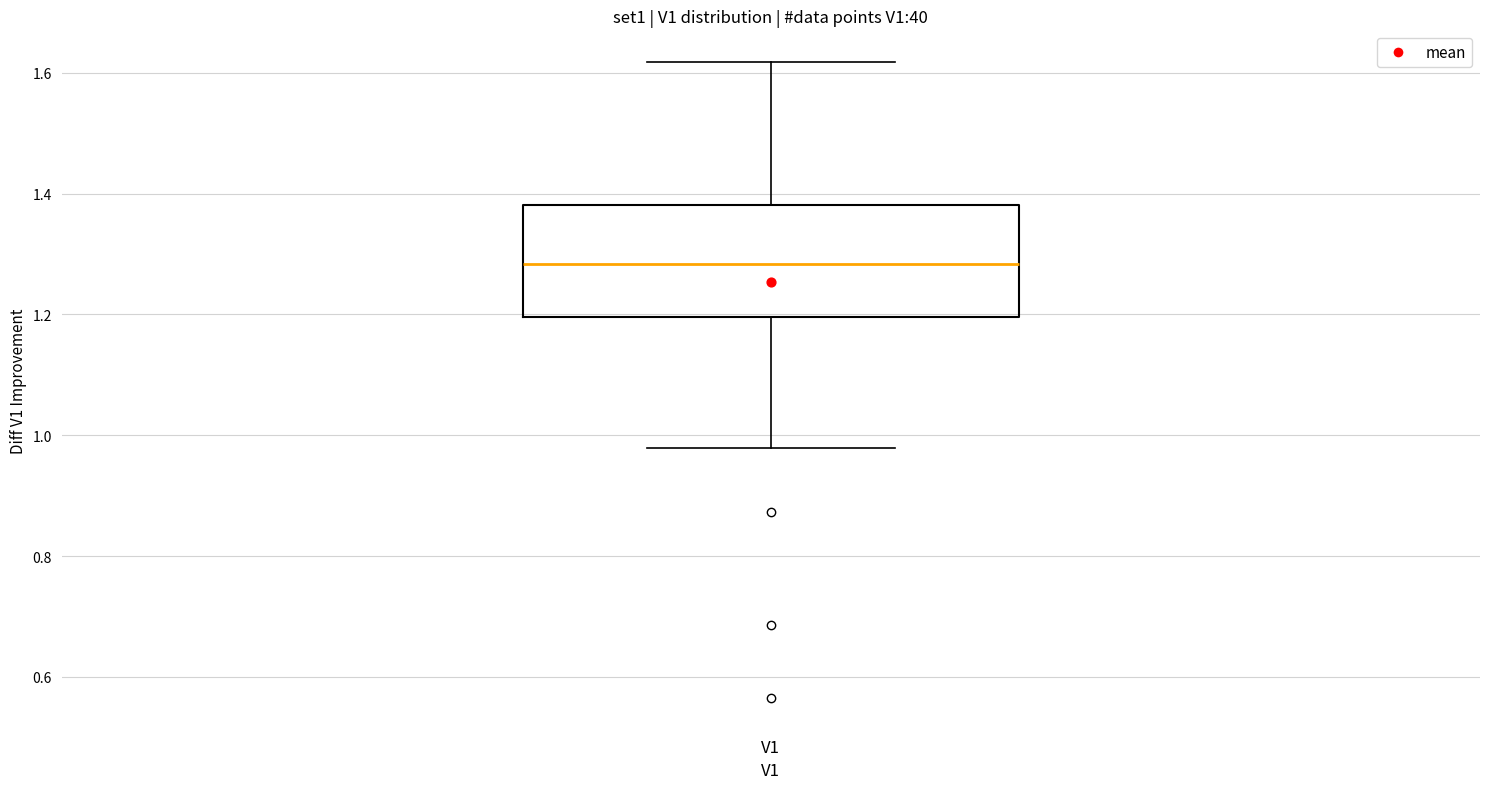

Transcribe this box plot: give where the median line is, the range the box spans, and where the two whiskers end, as read against the y-axis. The values are not printed on the chart, so give them approximately, as read against the axis.

median 1.28, box 1.20 to 1.38, whiskers 0.98 to 1.62